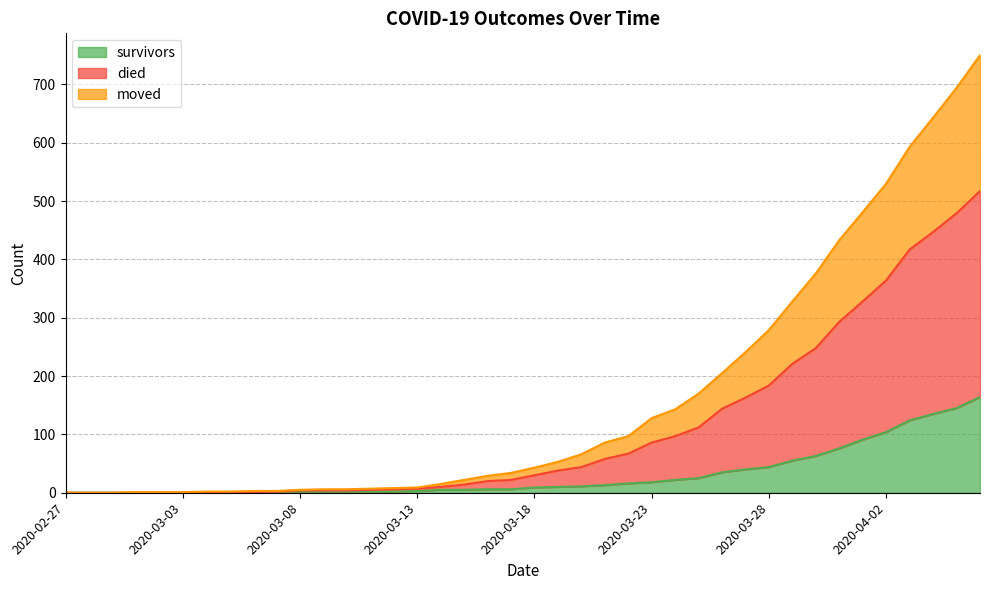

At which category is the sum across all series the highest?

2020-04-06